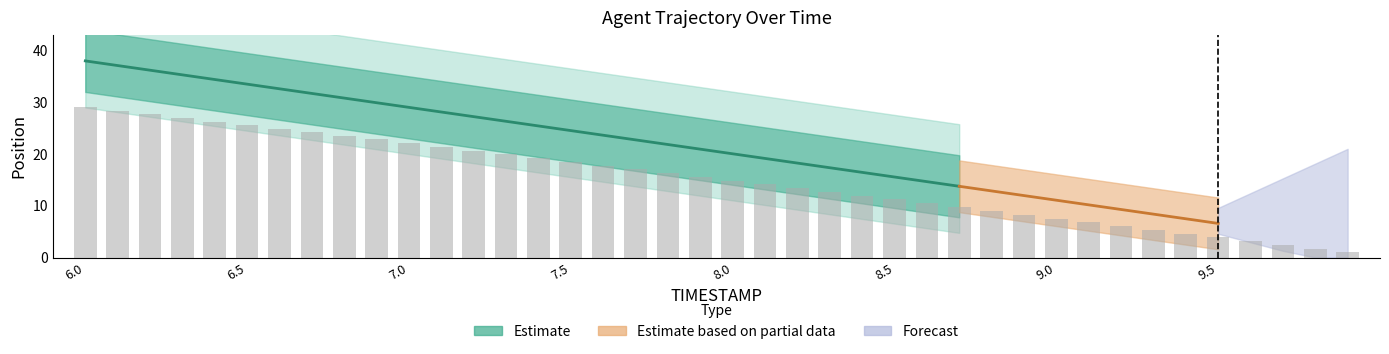

What position from the right is 7.0?

30